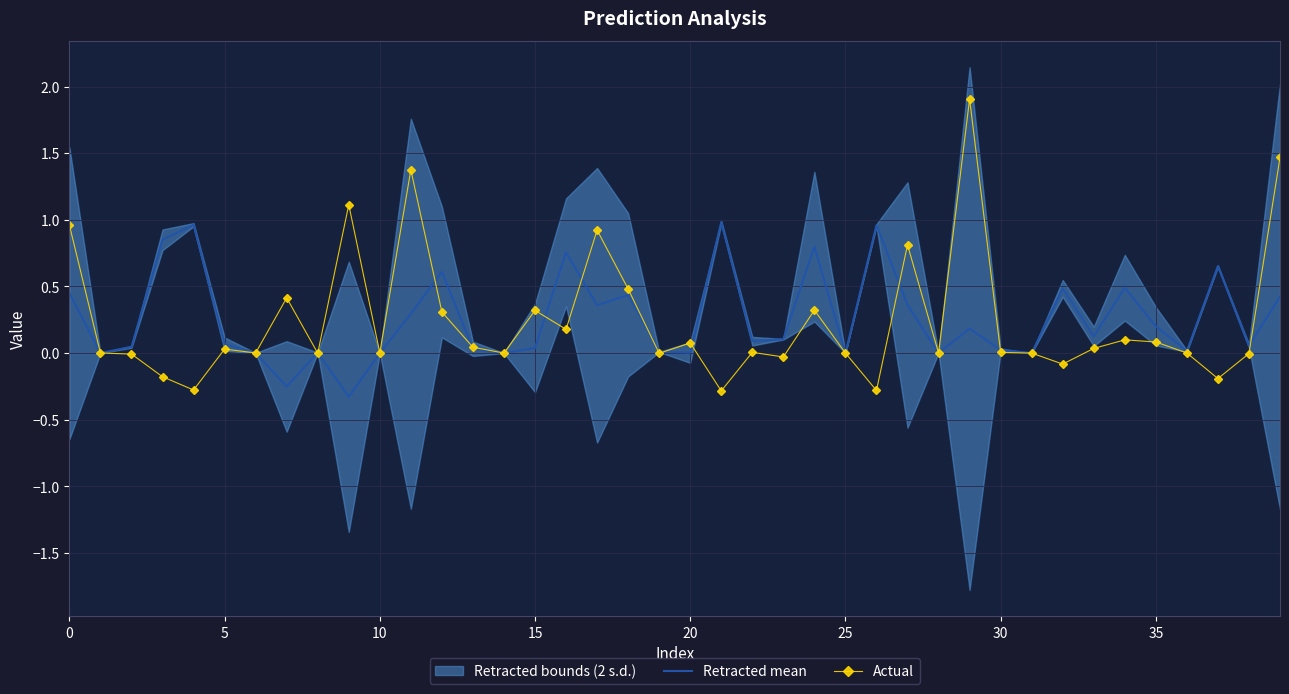

Which series has the largest total across all categories?

Retracted mean